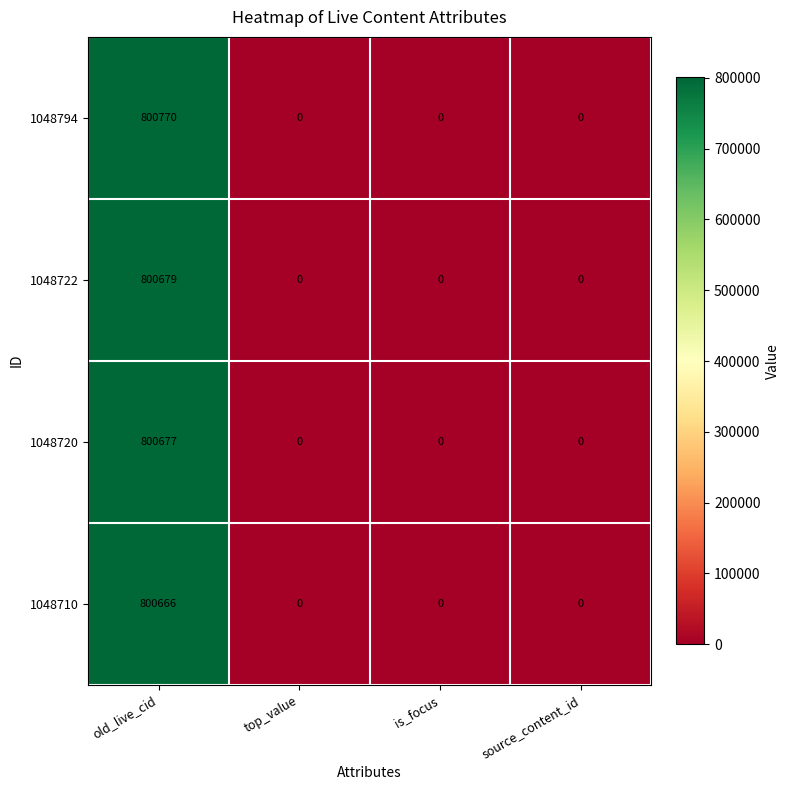

What is the difference between the 1048722 values at top_value and old_live_cid?

800679